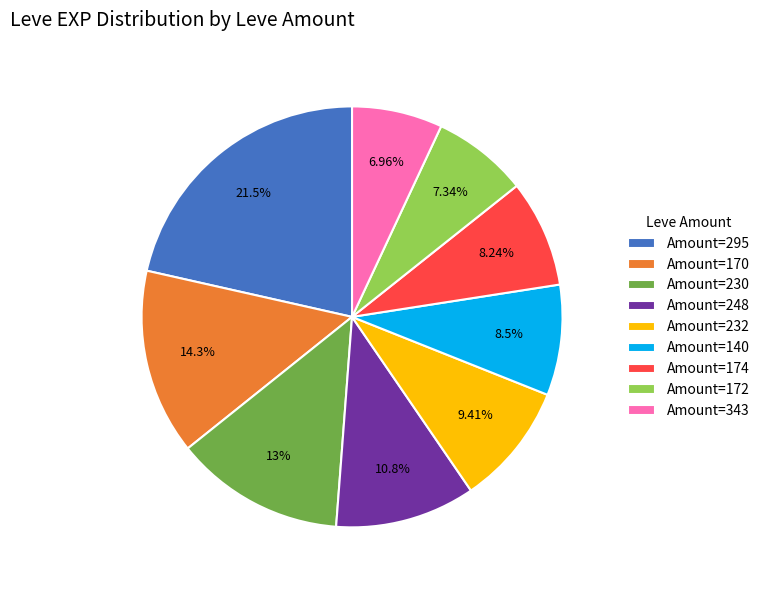

To the nearest percent, what is the difference between the largest and smallest slice percentages?

15%